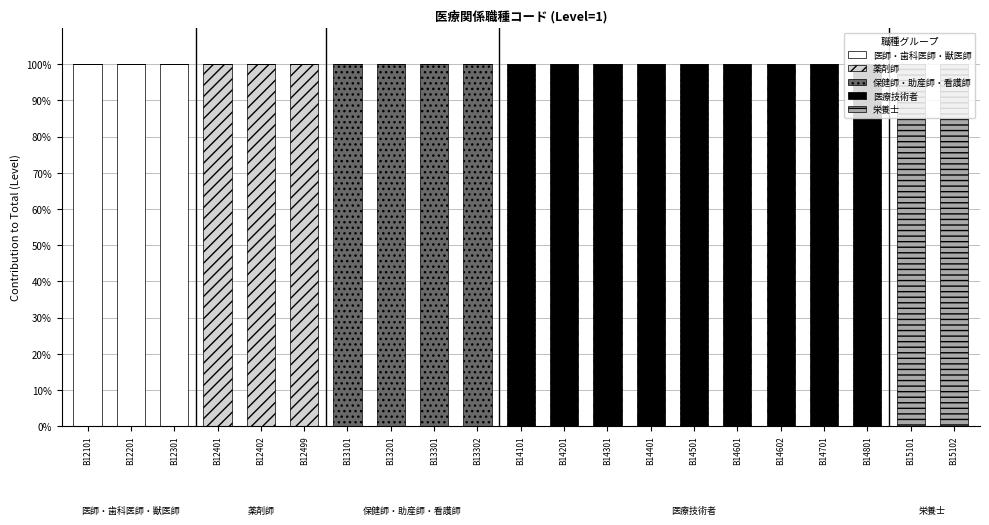

What is the total value across all series at B13301?

100